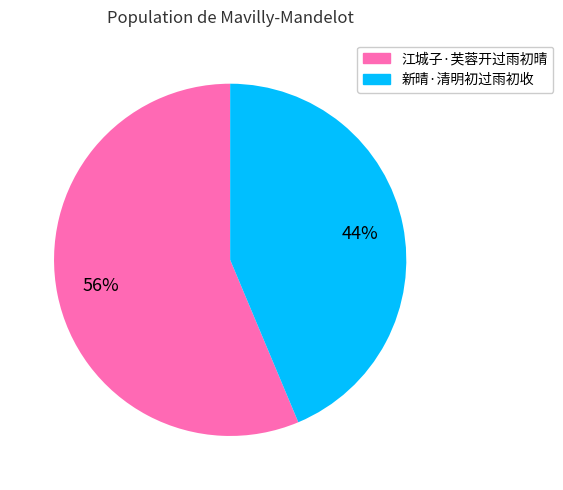

Count the number of slices in the pie.

2